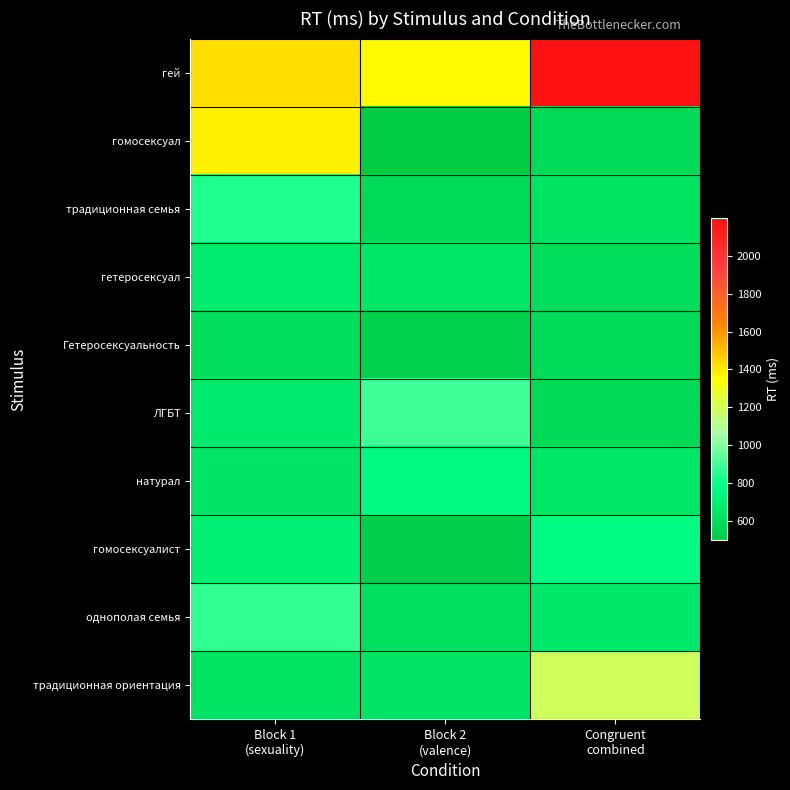

At which category does the chart reach its minimum across all series?

Block 2
(valence)